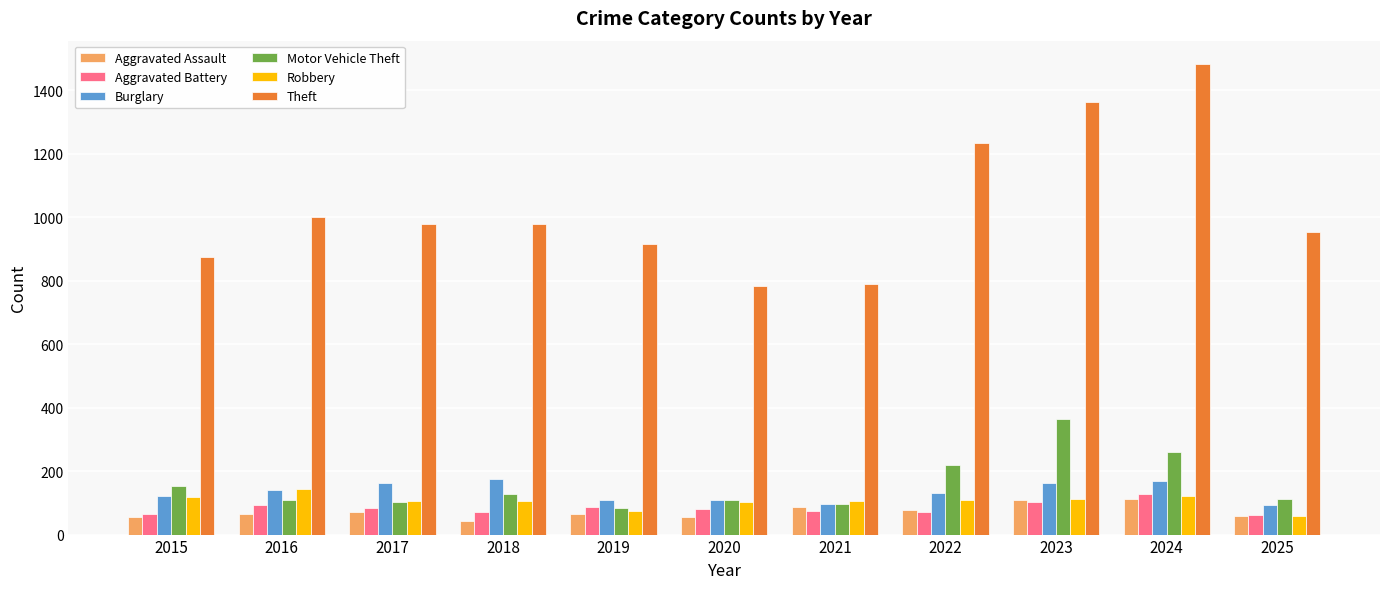

What is the lowest value of the Theft series?

782